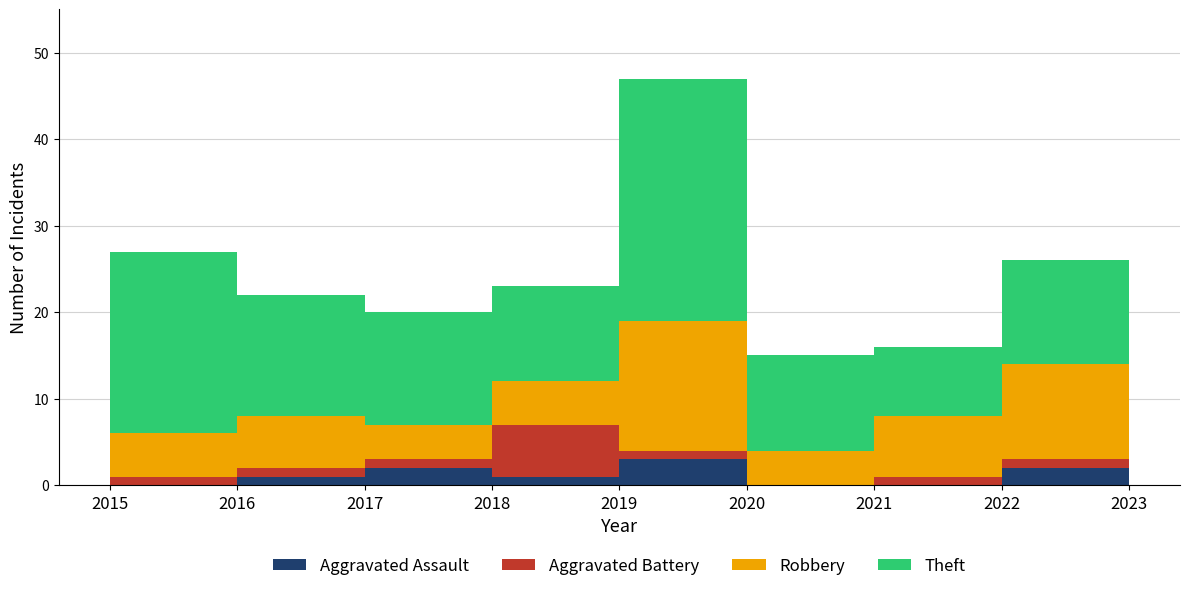

Reading left to right, what are all the values shown in this chart?

Aggravated Assault: 2015=0	2016=1	2017=2	2018=1	2019=3	2020=0	2021=0	2022=2	2023=4
Aggravated Battery: 2015=1	2016=1	2017=1	2018=6	2019=1	2020=0	2021=1	2022=1	2023=2
Robbery: 2015=5	2016=6	2017=4	2018=5	2019=15	2020=4	2021=7	2022=11	2023=15
Theft: 2015=21	2016=14	2017=13	2018=11	2019=28	2020=11	2021=8	2022=12	2023=6